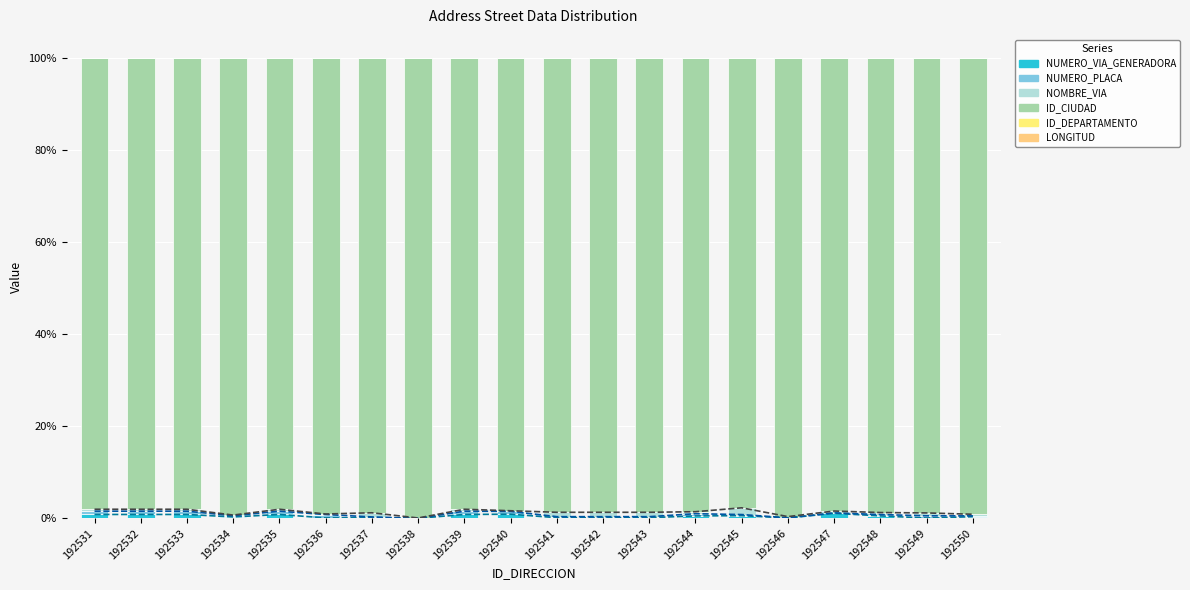

How many bars are there in each group?

6